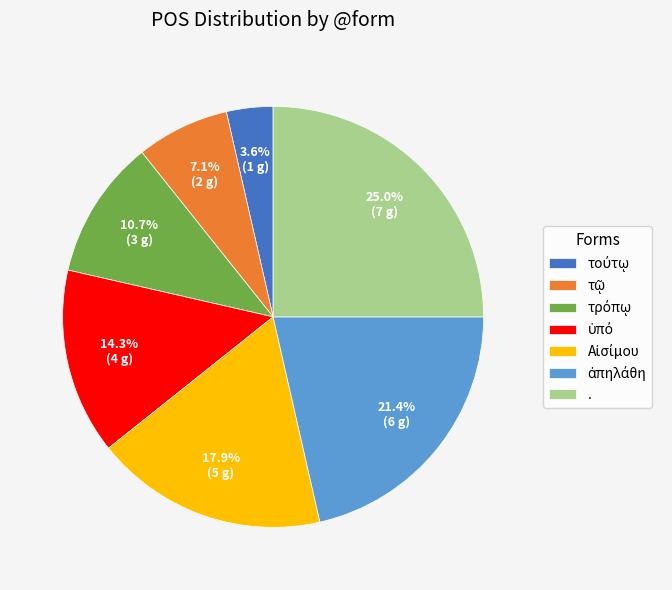

To the nearest percent, what is the average slice percentage?

14%